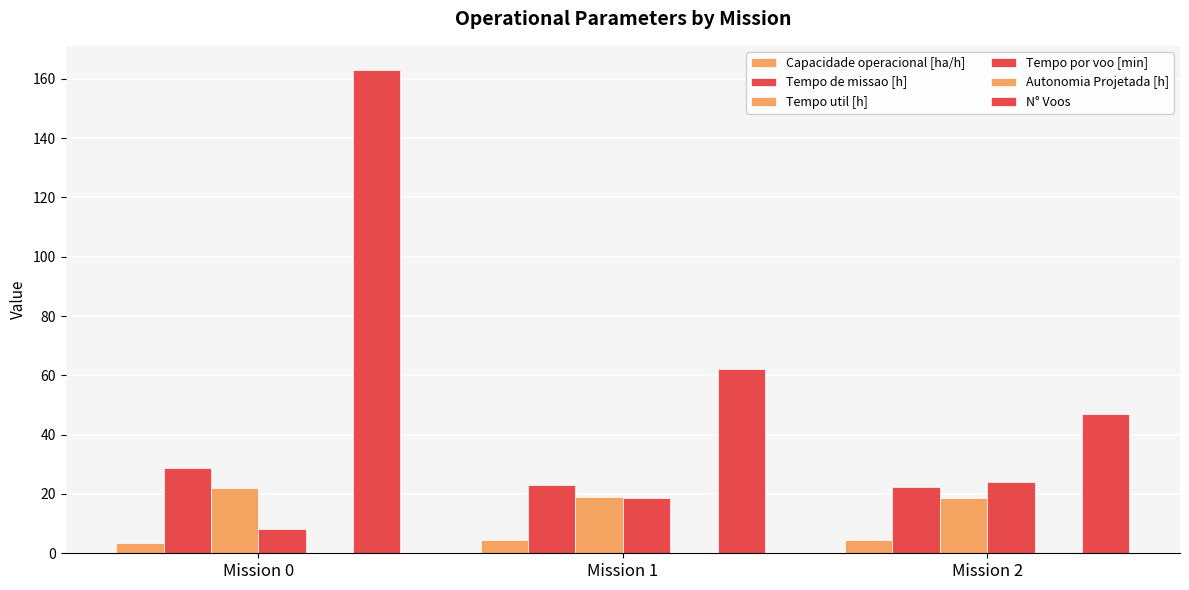

List the labels in order of N° Voos value, smallest first.

Mission 2, Mission 1, Mission 0